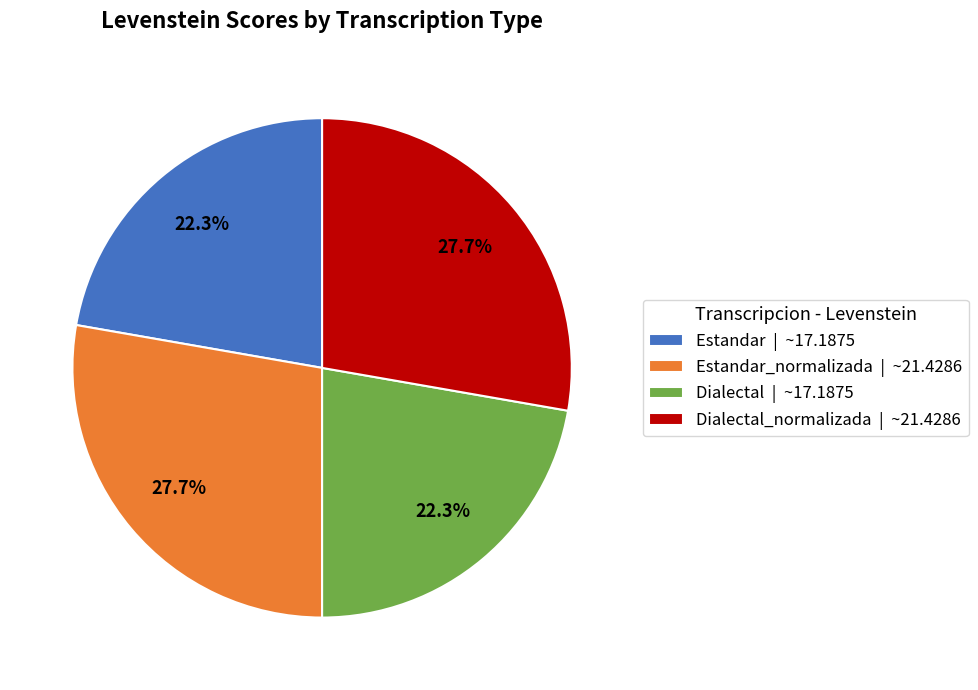

What portion of the pie excludes Estandar_normalizada | ~21.4286?

72.3%